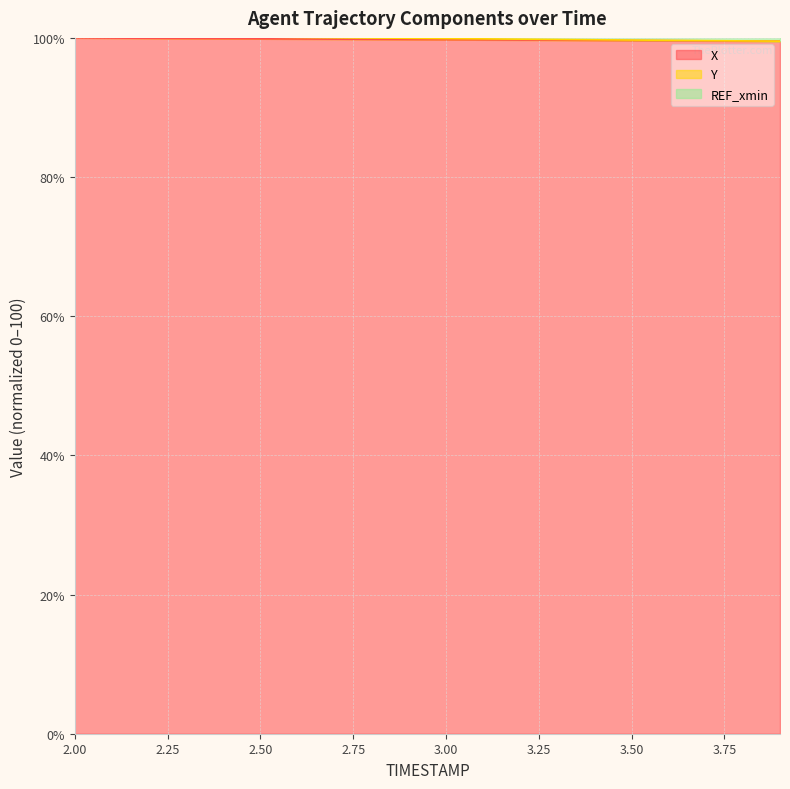

What is the difference between the maximum and second lowest values in the X series?

0.4